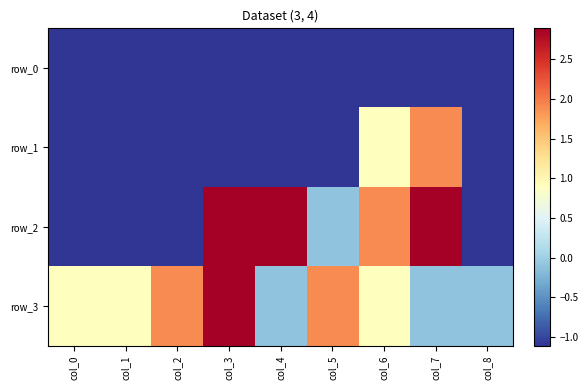

Which series has the largest range (max minus min)?

row_2